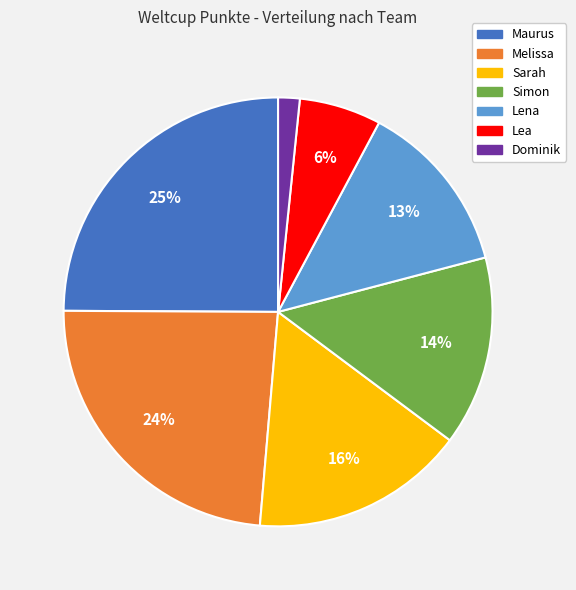

To the nearest percent, what portion does Simon represent?

14%